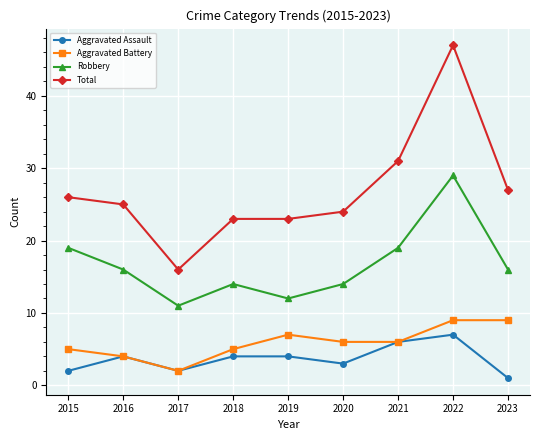

What is the value of the Total point at the 2nd from the left?

25